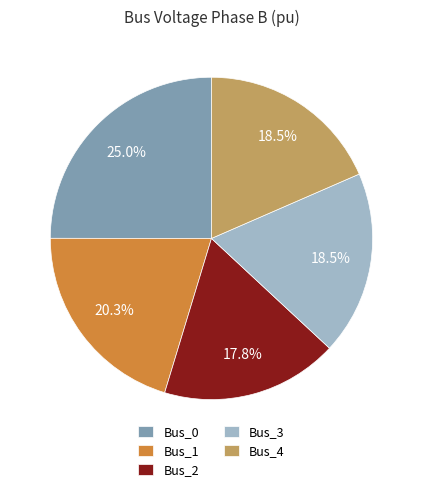

What is the largest slice in the pie chart?

Bus_0